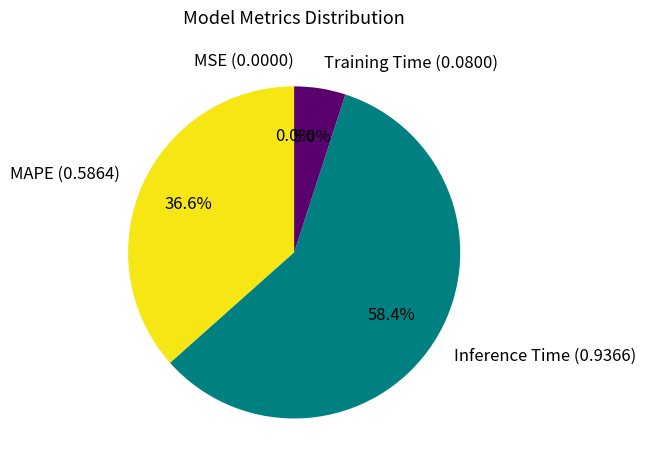

To the nearest percent, what is the difference between the largest and smallest slice percentages?

58%